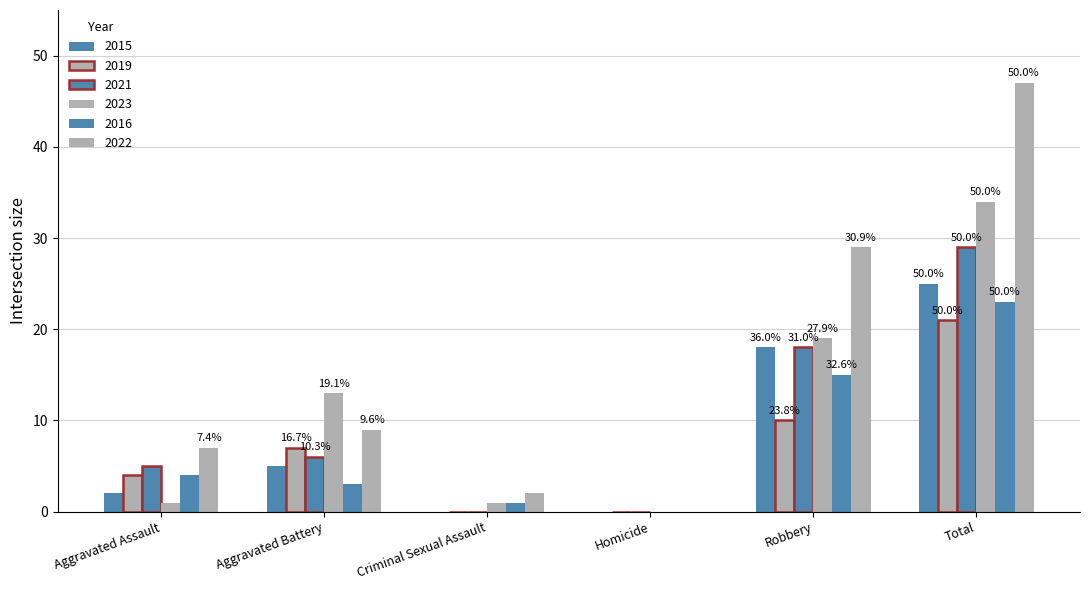

At how many categories does at least one series exceed 15?

2